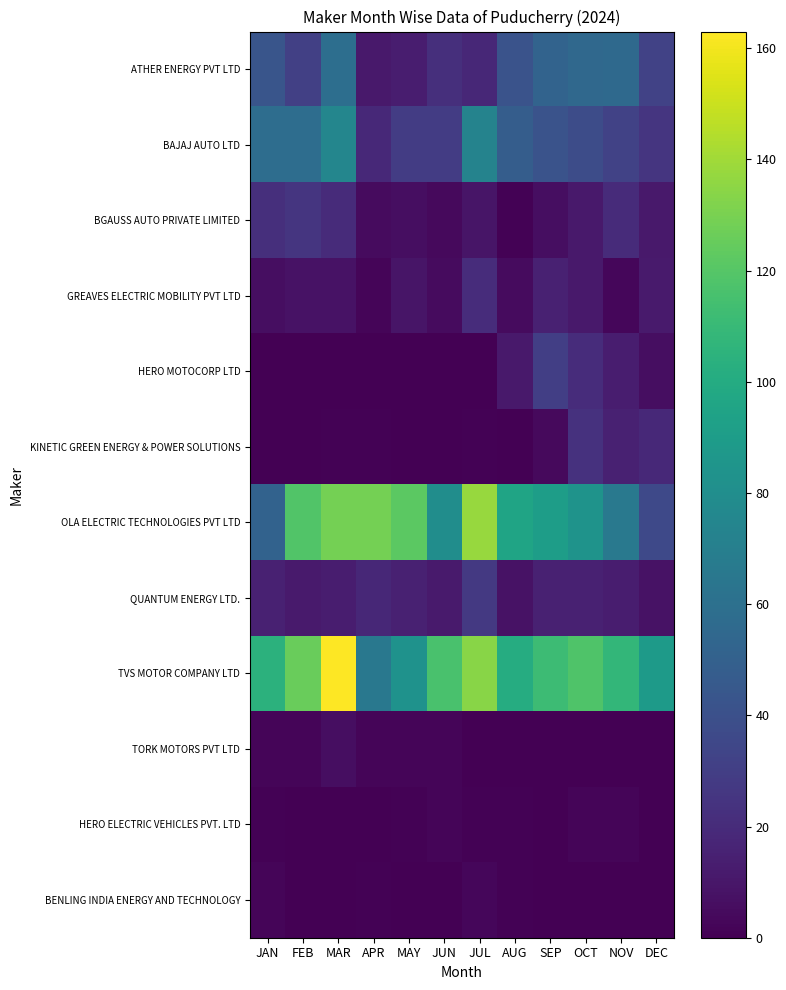

What is the spread (max minus min) of values at AUG?

101